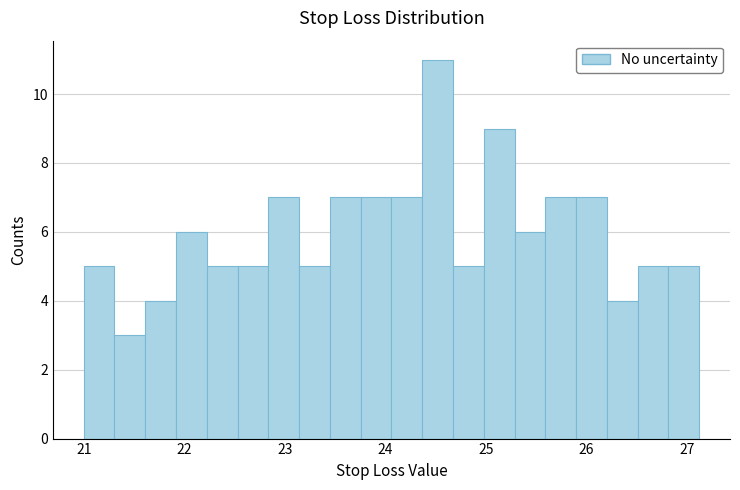

Around what value on the x-axis is the tallest bar? Give the approximate position of its centre, as read against the axis.

24.5